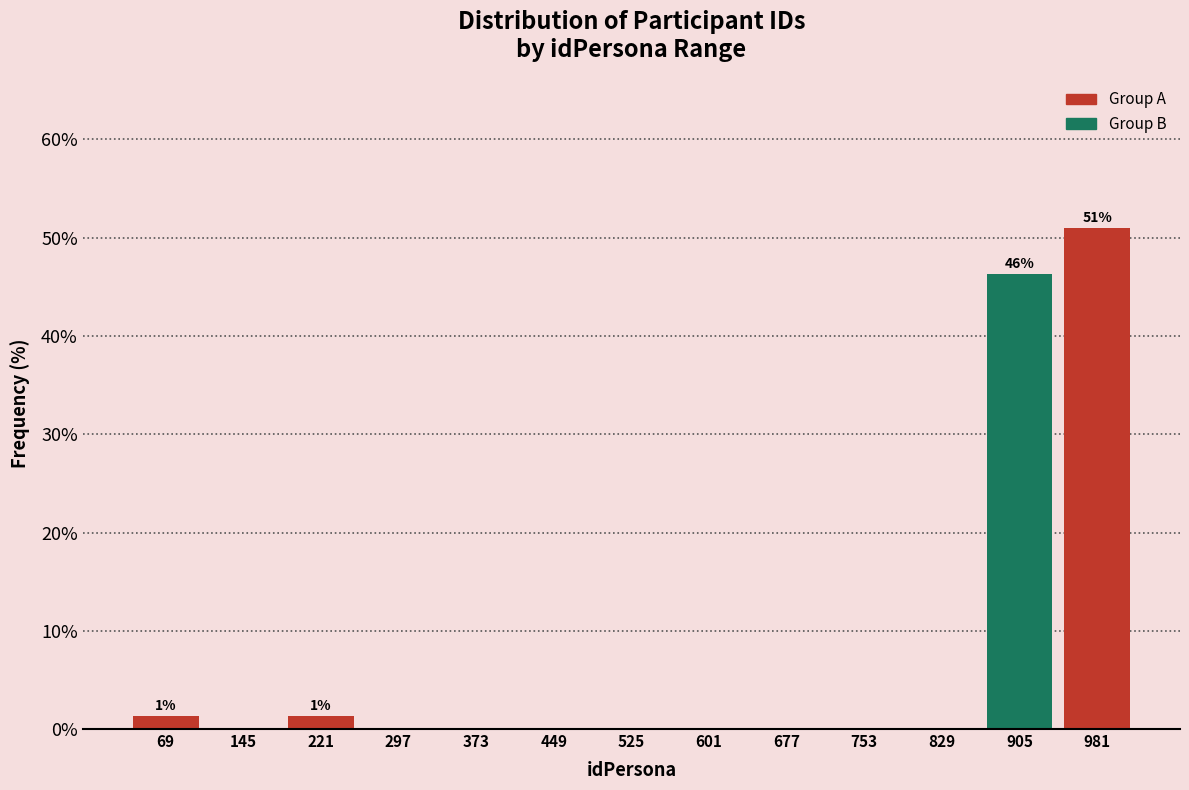

Which range on the x-axis has the tallest bar?

940 to 1020